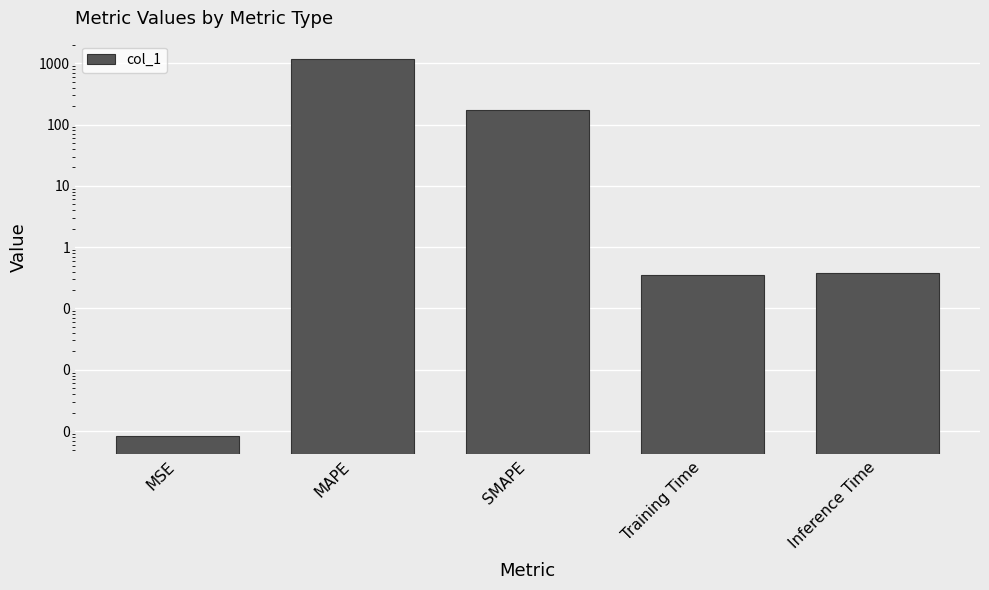

Rank the categories by value from highest to lowest.

MAPE, SMAPE, Inference Time, Training Time, MSE